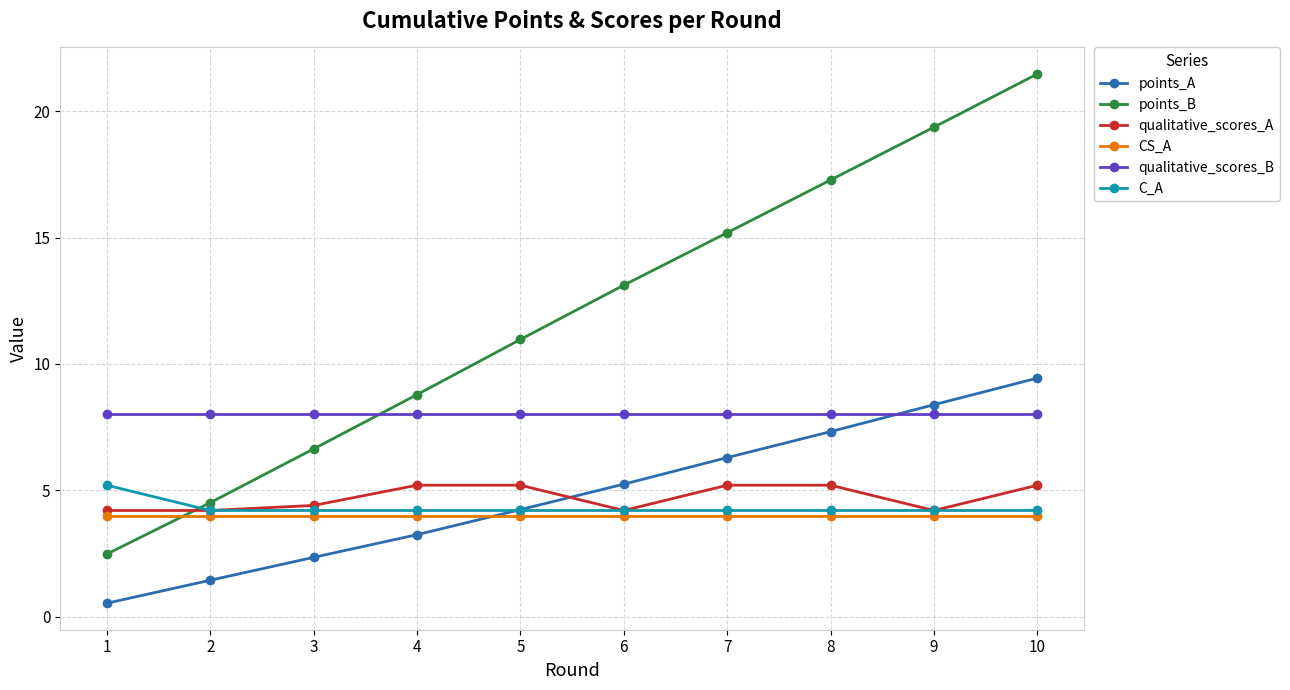

After their last crossing, which series has the higher values: points_A or qualitative_scores_B?

points_A